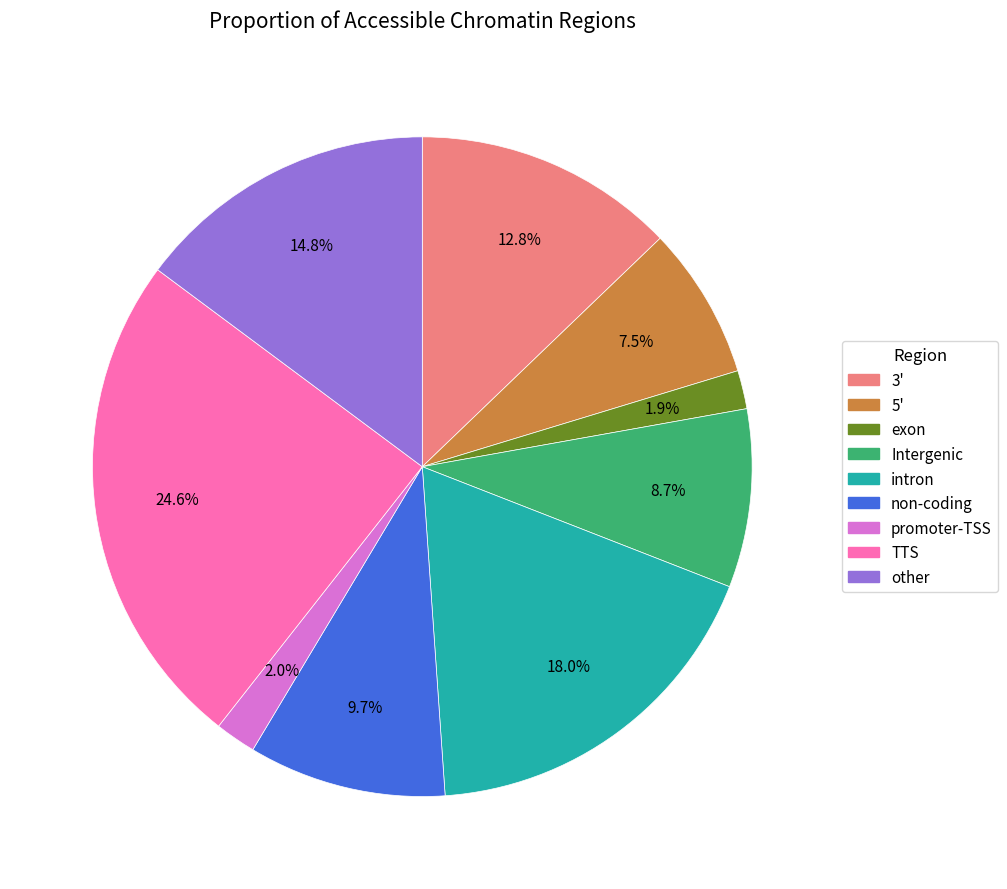

How many segments does this pie chart have?

9